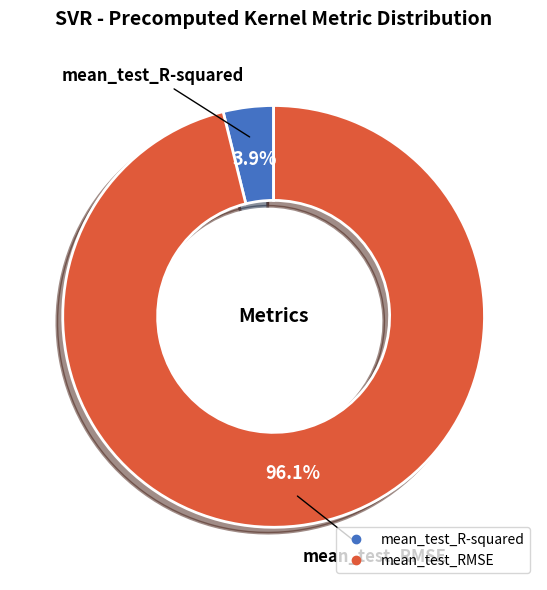

What is the largest slice in the pie chart?

mean_test_RMSE